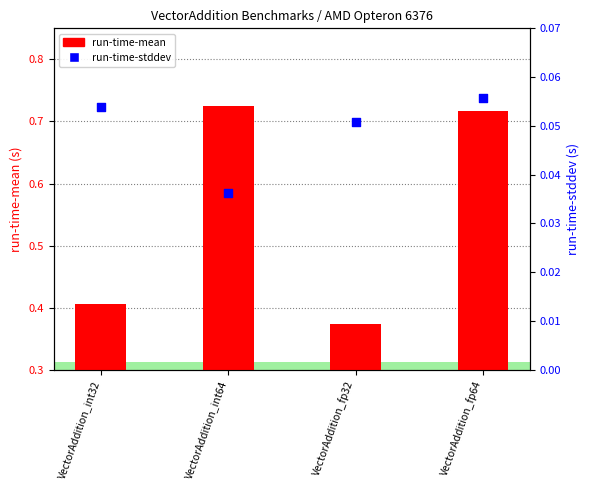

Which series reaches the maximum Y coordinate?

run-time-mean